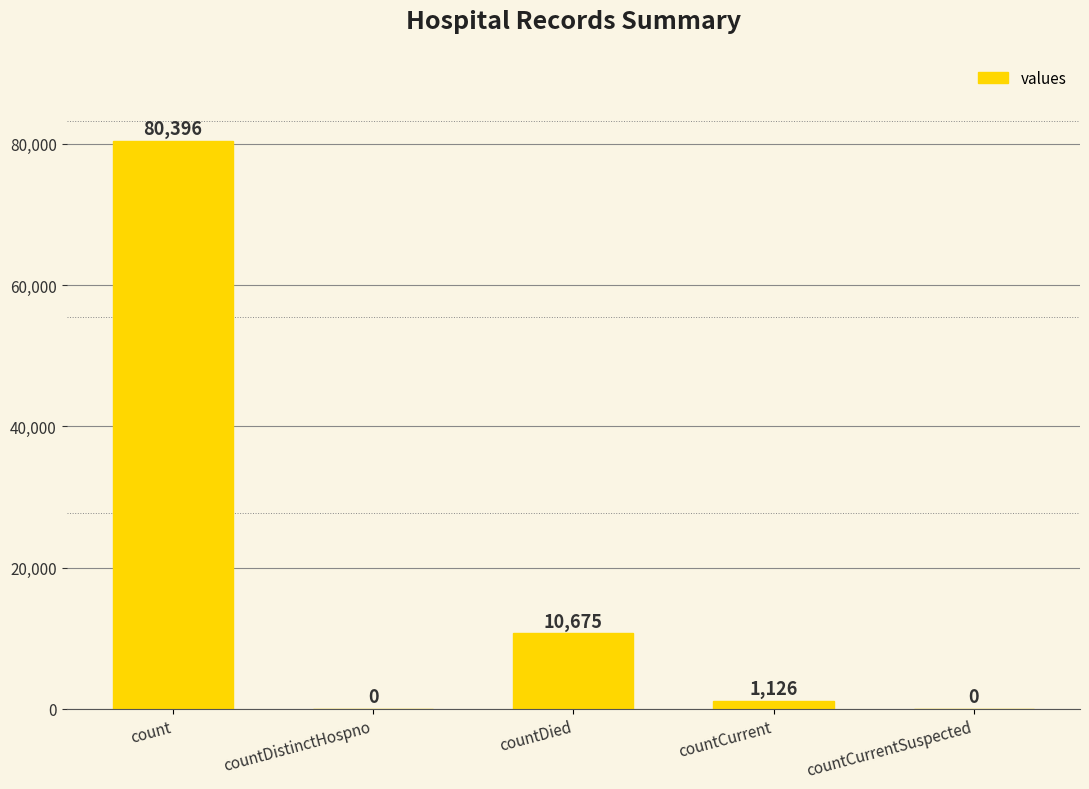

Which category has the highest value across all series?

count